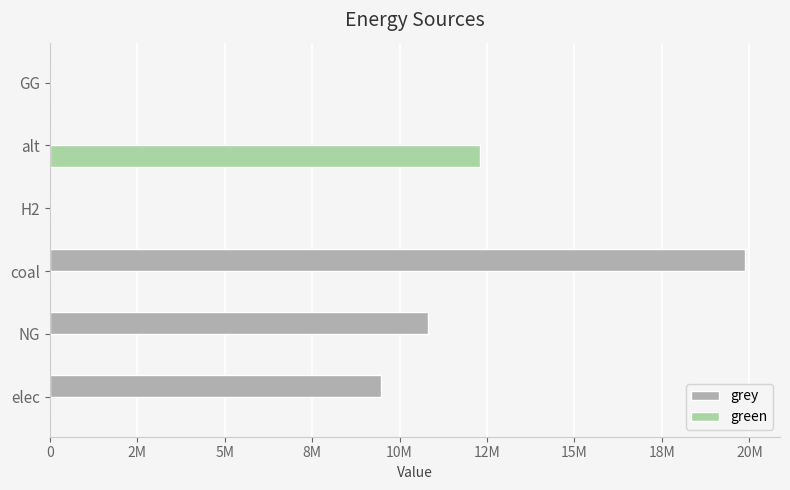

How many distinct data groups are displayed?

2